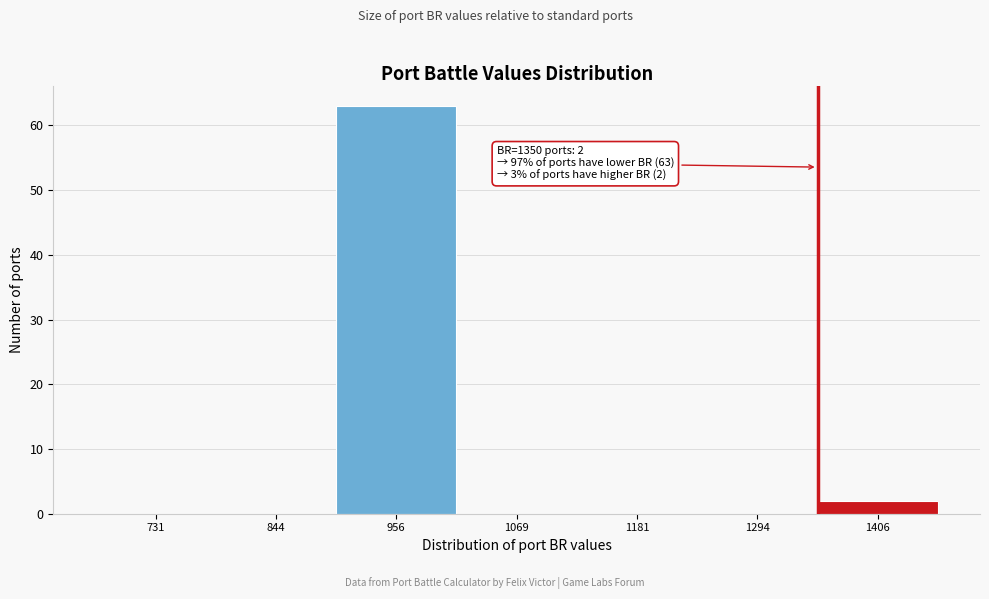

Which range on the x-axis has the tallest bar?

900 to 1020